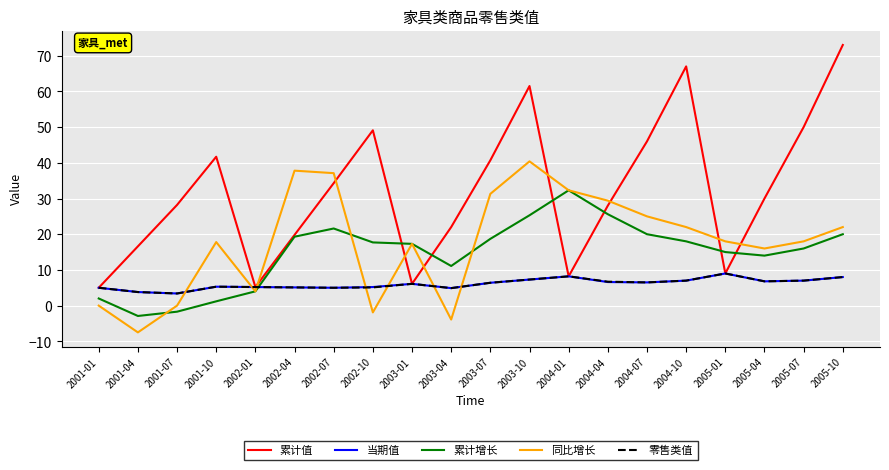

How many intersections are there between 累计增长 and 当期值?

1